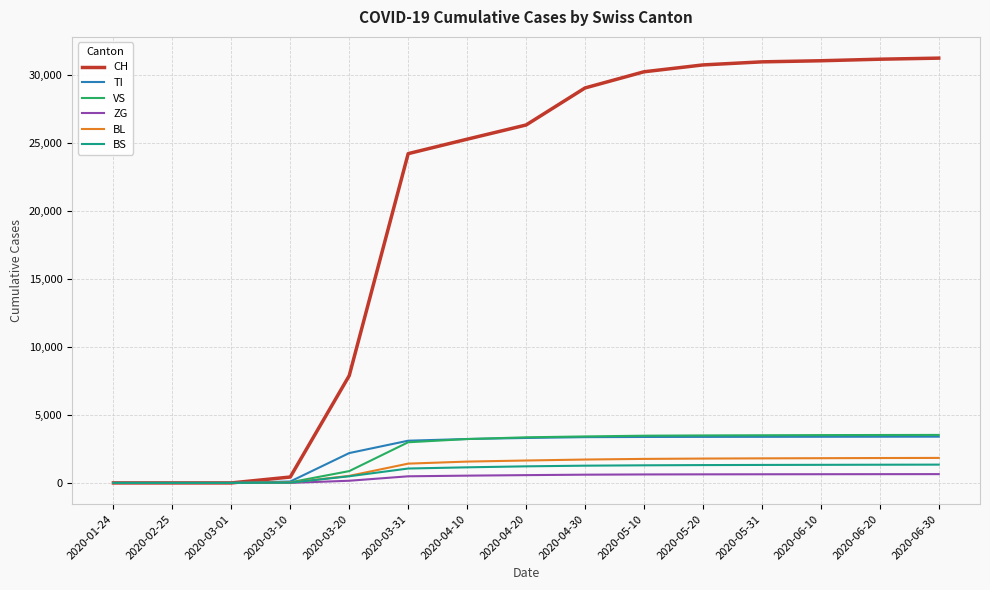

The value of TI at 2020-04-20 is 3308. True or false?

True